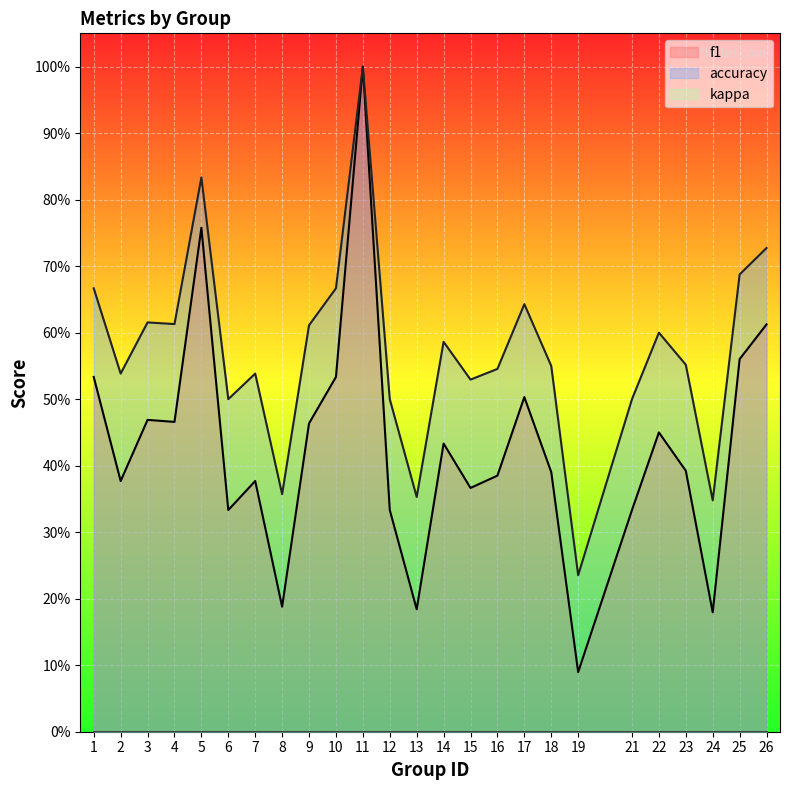

At which label is accuracy closest to 0?

19